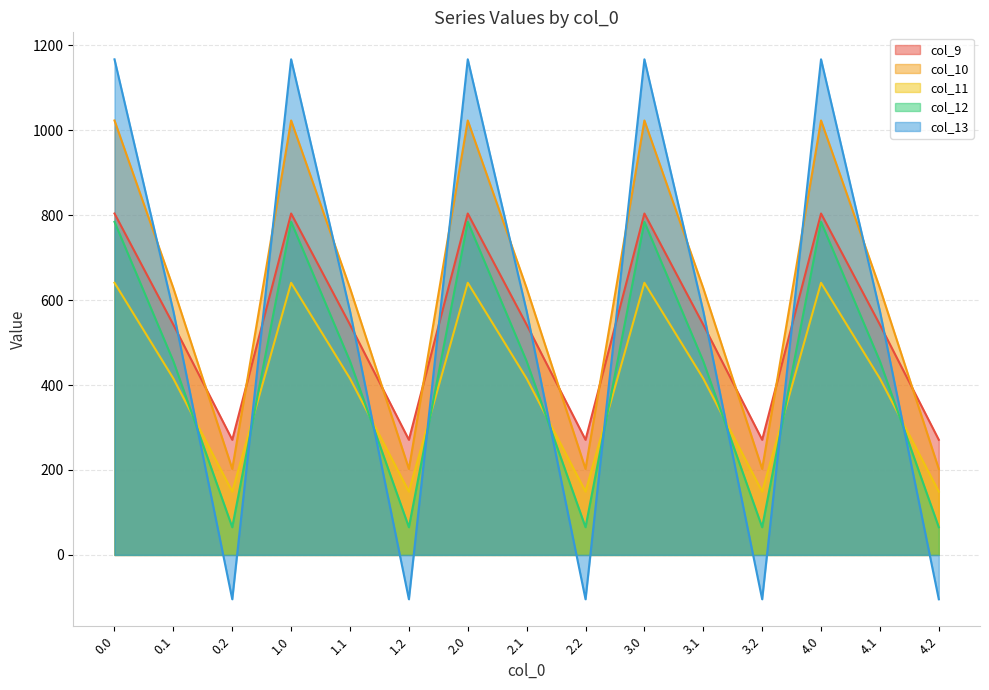

What is the difference between the second highest and minimum values in the col_11 series?

491.8